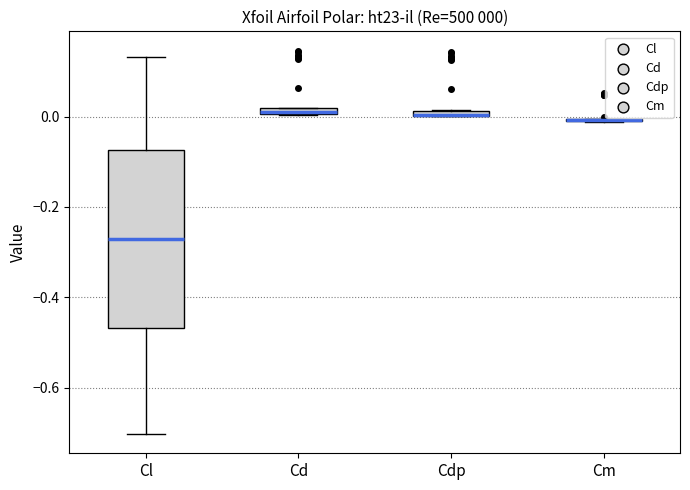

Which box is the tallest, from its lower edge to its upper edge?

Cl